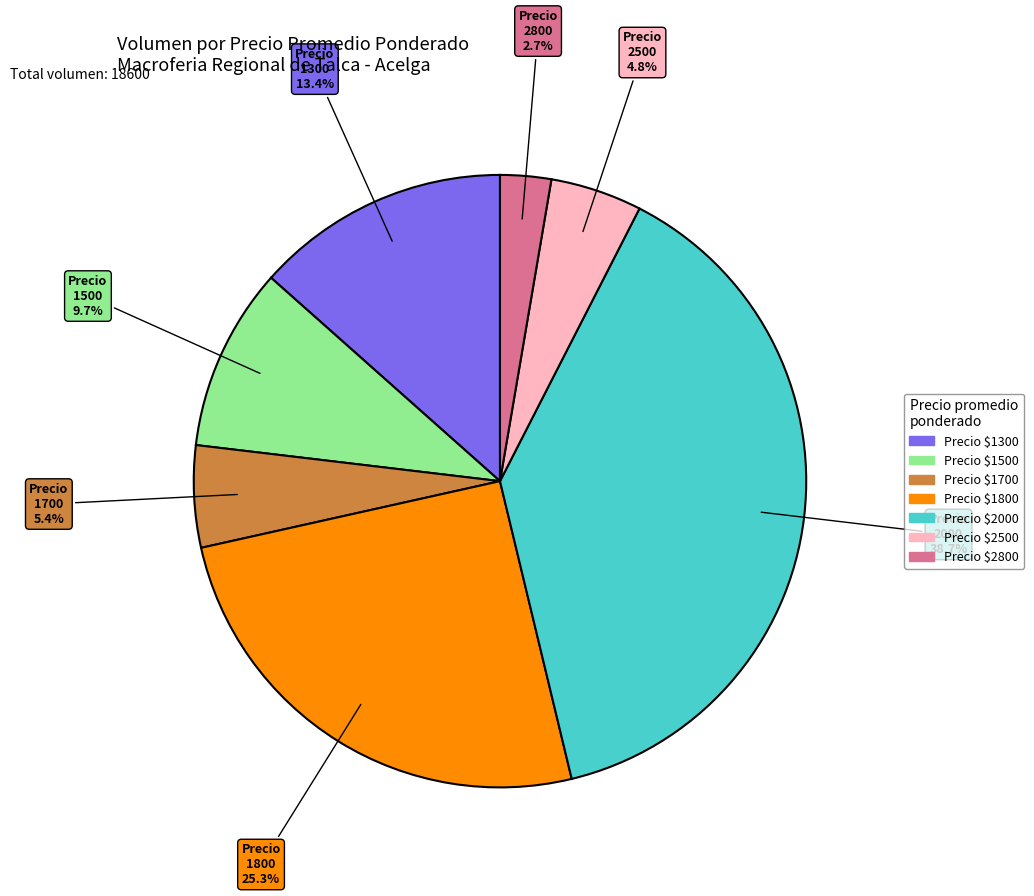

Is there any slice that represents more than half of the pie?

No